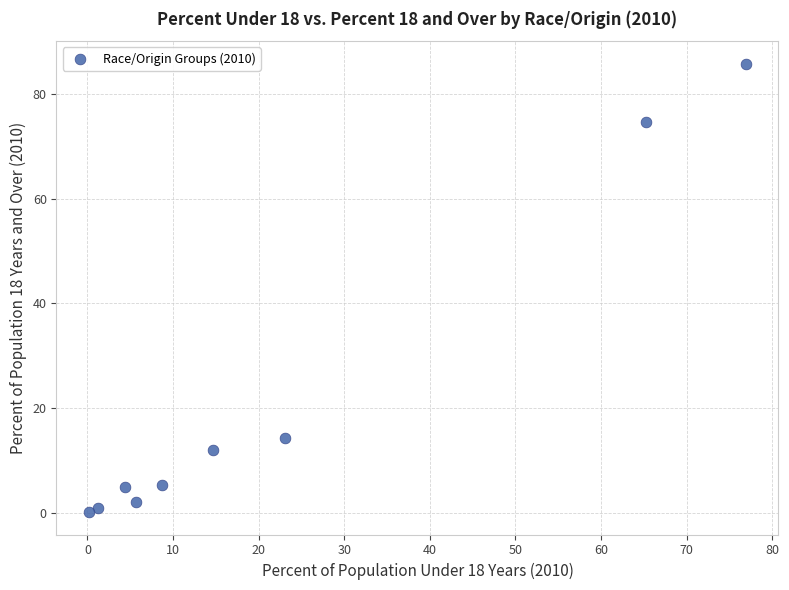

What is the average X value?

22.2